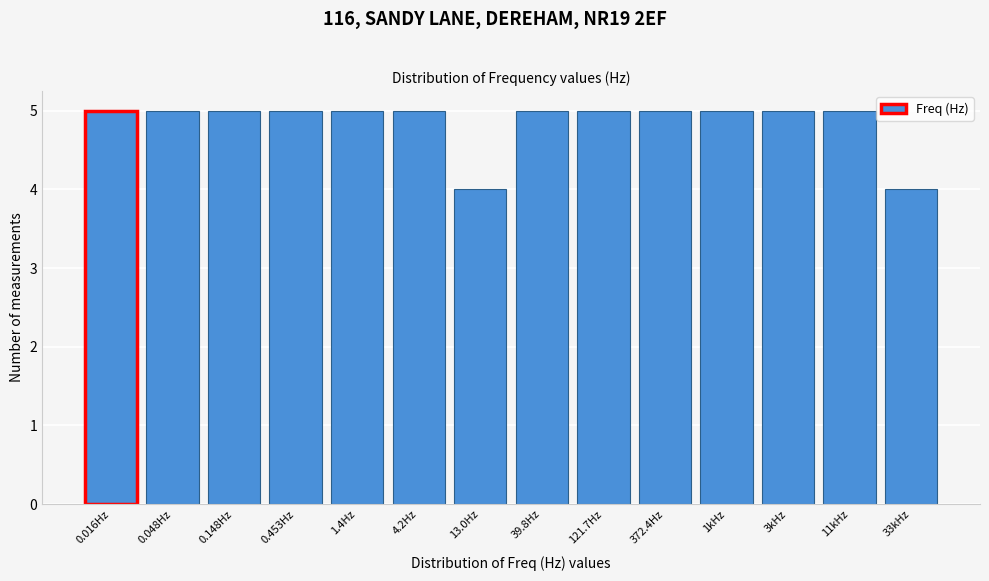

Reading right to left, transcribe all the data shown in this chart.

33kHz=4	11kHz=5	3kHz=5	1kHz=5	372.4Hz=5	121.7Hz=5	39.8Hz=5	13.0Hz=4	4.2Hz=5	1.4Hz=5	0.453Hz=5	0.148Hz=5	0.048Hz=5	0.016Hz=5